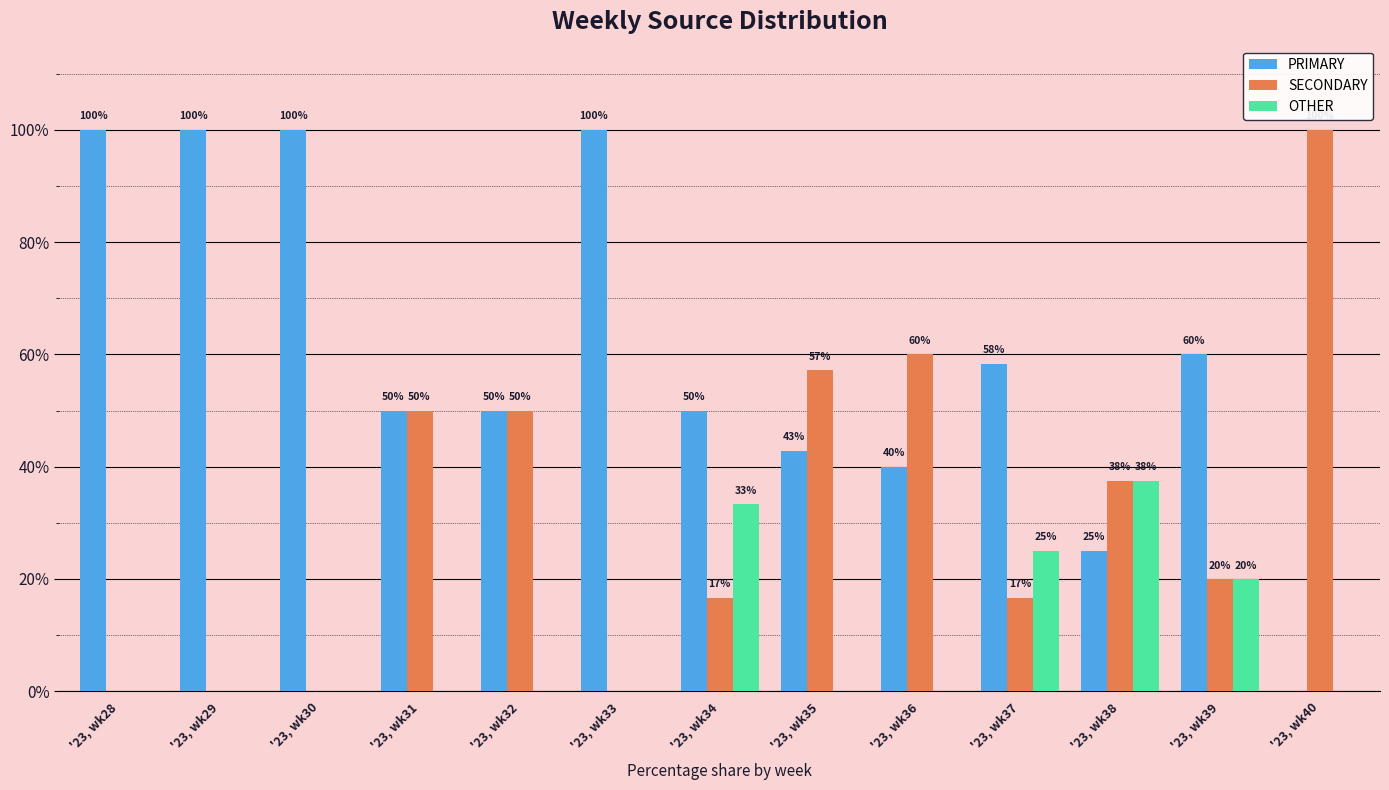

What is the sum of the PRIMARY values at '23, wk31 and '23, wk32?

100.0